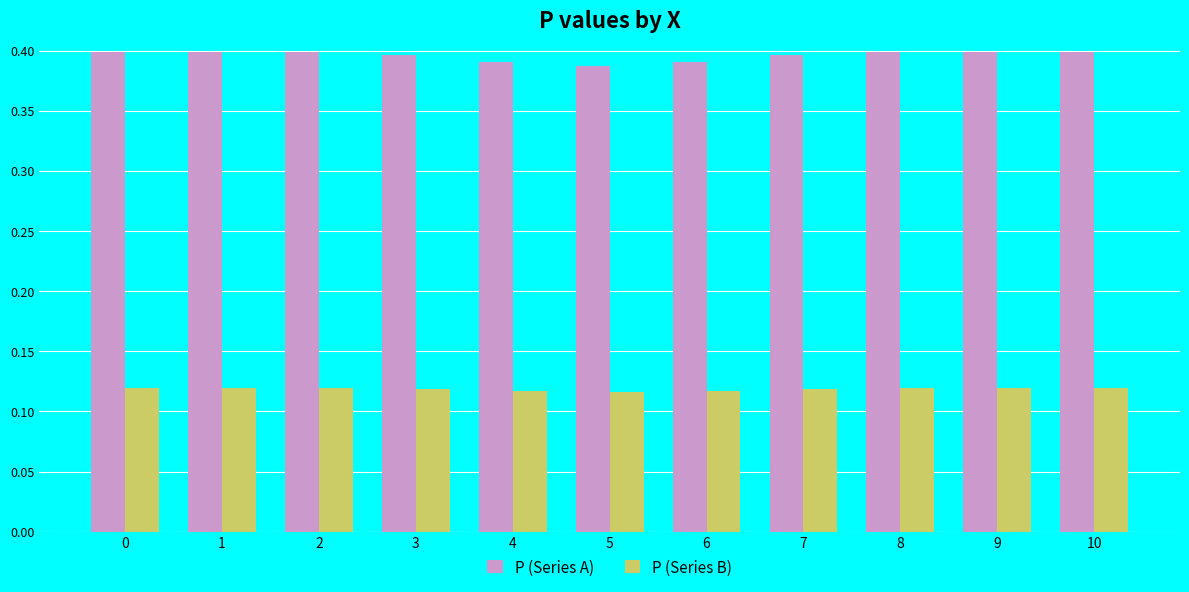

Is it true that P (Series A) equals 0.4 at 4?

True